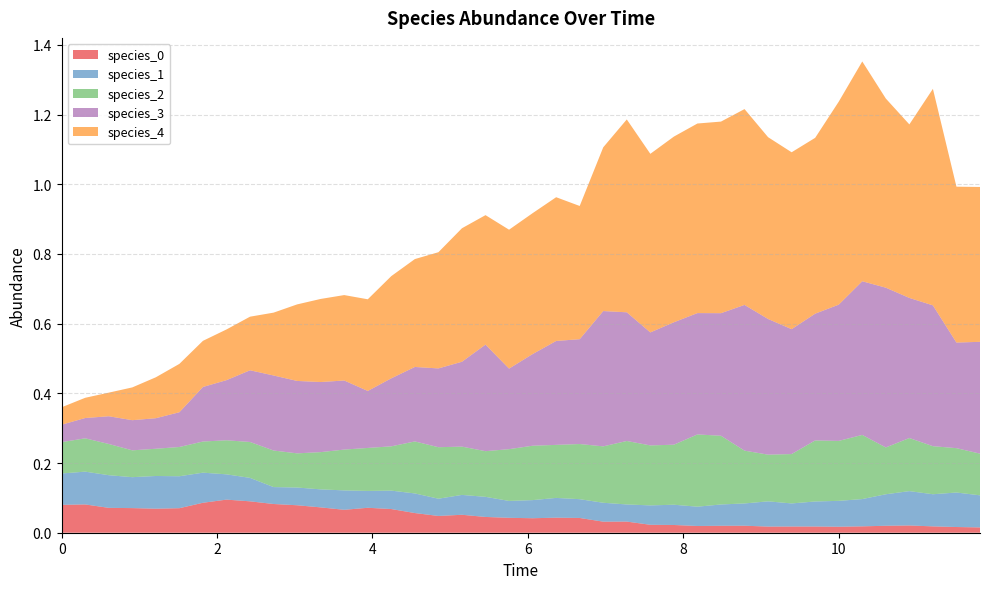

Reading left to right, list all the values displayed in this chart.

species_0: 0=0.1	1=0.1	2=0.1	3=0.1	4=0.1	5=0.1	6=0.1	7=0.1	8=0.1	9=0.1	10=0.1	11=0.1	12=0.1	13=0.1	14=0.1	15=0.1	16=0.0	17=0.1	18=0.0	19=0.0	20=0.0	21=0.0	22=0.0	23=0.0	24=0.0	25=0.0	26=0.0	27=0.0	28=0.0	29=0.0	30=0.0	31=0.0	32=0.0	33=0.0	34=0.0	35=0.0	36=0.0	37=0.0	38=0.0	39=0.0
species_1: 0=0.1	1=0.1	2=0.1	3=0.1	4=0.1	5=0.1	6=0.1	7=0.1	8=0.1	9=0.0	10=0.1	11=0.1	12=0.1	13=0.0	14=0.1	15=0.1	16=0.0	17=0.1	18=0.1	19=0.0	20=0.1	21=0.1	22=0.1	23=0.1	24=0.0	25=0.1	26=0.1	27=0.1	28=0.1	29=0.1	30=0.1	31=0.1	32=0.1	33=0.1	34=0.1	35=0.1	36=0.1	37=0.1	38=0.1	39=0.1
species_2: 0=0.1	1=0.1	2=0.1	3=0.1	4=0.1	5=0.1	6=0.1	7=0.1	8=0.1	9=0.1	10=0.1	11=0.1	12=0.1	13=0.1	14=0.1	15=0.1	16=0.1	17=0.1	18=0.1	19=0.1	20=0.2	21=0.2	22=0.2	23=0.2	24=0.2	25=0.2	26=0.2	27=0.2	28=0.2	29=0.2	30=0.1	31=0.1	32=0.2	33=0.2	34=0.2	35=0.1	36=0.2	37=0.1	38=0.1	39=0.1
species_3: 0=0.1	1=0.1	2=0.1	3=0.1	4=0.1	5=0.1	6=0.2	7=0.2	8=0.2	9=0.2	10=0.2	11=0.2	12=0.2	13=0.2	14=0.2	15=0.2	16=0.2	17=0.2	18=0.3	19=0.2	20=0.3	21=0.3	22=0.3	23=0.4	24=0.4	25=0.3	26=0.4	27=0.3	28=0.4	29=0.4	30=0.4	31=0.4	32=0.4	33=0.4	34=0.4	35=0.5	36=0.4	37=0.4	38=0.3	39=0.3
species_4: 0=0.1	1=0.1	2=0.1	3=0.1	4=0.1	5=0.1	6=0.1	7=0.1	8=0.2	9=0.2	10=0.2	11=0.2	12=0.2	13=0.3	14=0.3	15=0.3	16=0.3	17=0.4	18=0.4	19=0.4	20=0.4	21=0.4	22=0.4	23=0.5	24=0.6	25=0.5	26=0.5	27=0.5	28=0.5	29=0.6	30=0.5	31=0.5	32=0.5	33=0.6	34=0.6	35=0.5	36=0.5	37=0.6	38=0.4	39=0.4